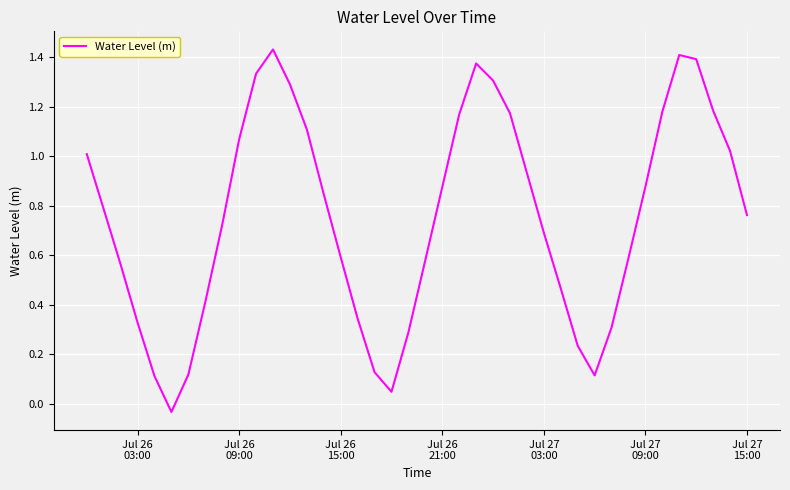

What is the difference between the maximum and minimum values?

1.5